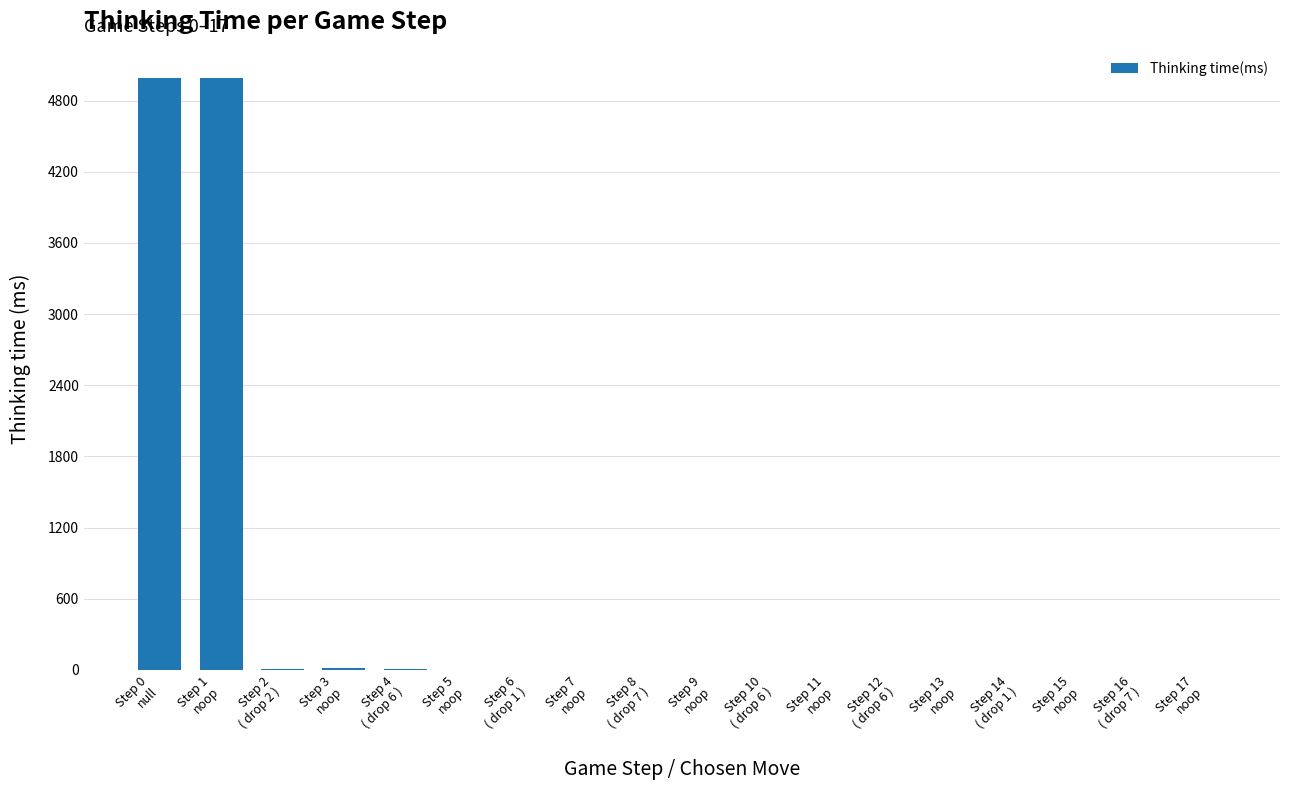

Does the chart contain stacked bars?

No